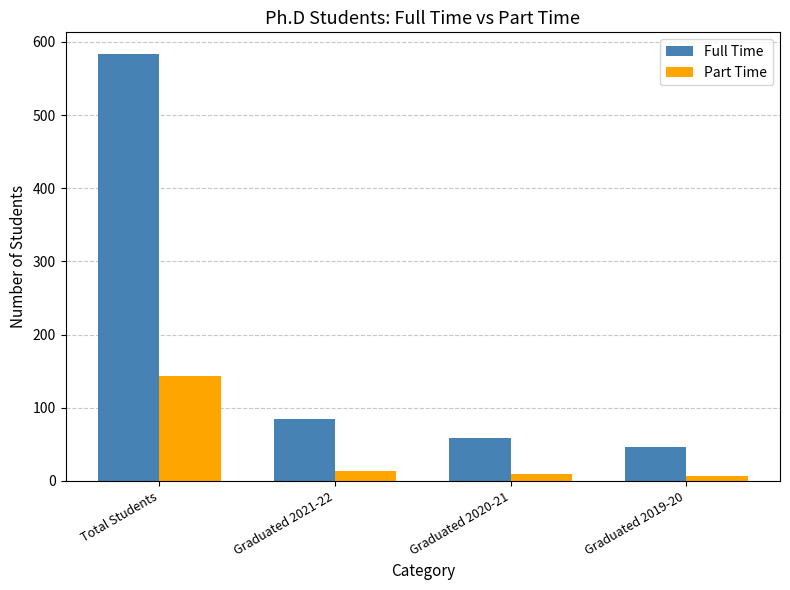

Which series has the largest total across all categories?

Full Time